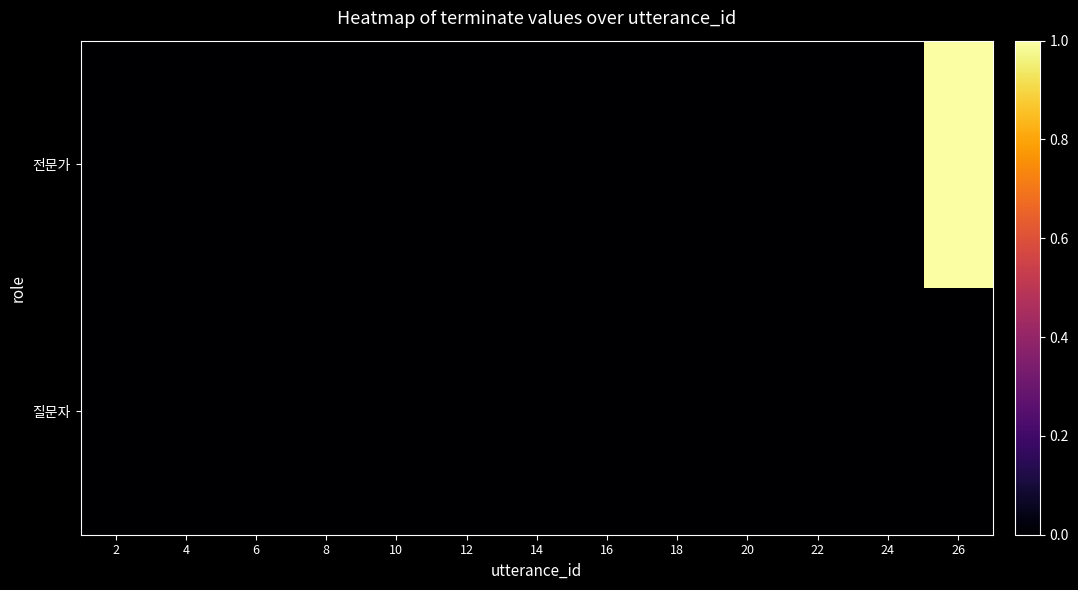

Which label corresponds to the smallest value in the chart?

2